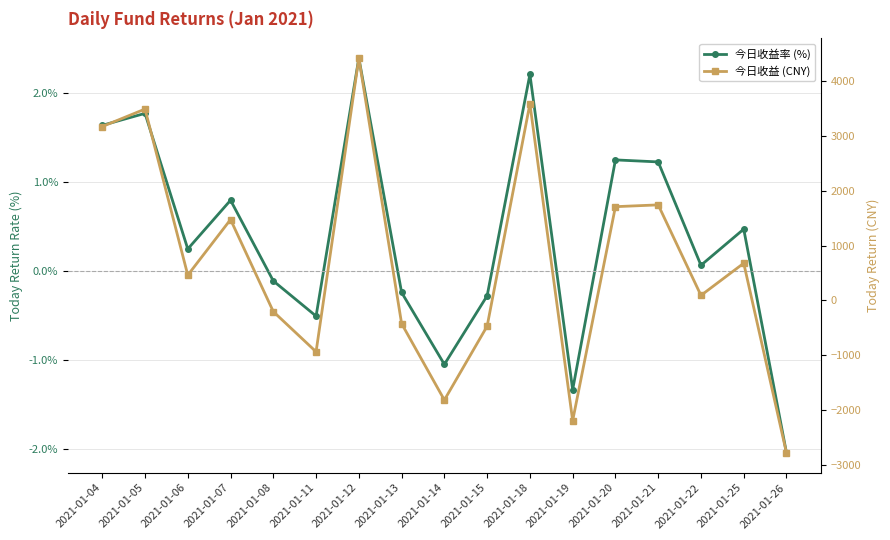

Reading right to left, list all the values displayed in this chart.

今日收益率 (%): -2.0	0.5	0.1	1.2	1.2	-1.3	2.2	-0.3	-1.0	-0.2	2.4	-0.5	-0.1	0.8	0.2	1.8	1.6
今日收益 (CNY): -2782.2	679.5	92.5	1744.0	1711.2	-2191.9	3587.7	-468.7	-1816.0	-422.3	4420.7	-935.6	-203.0	1476.5	462.0	3491.8	3173.2